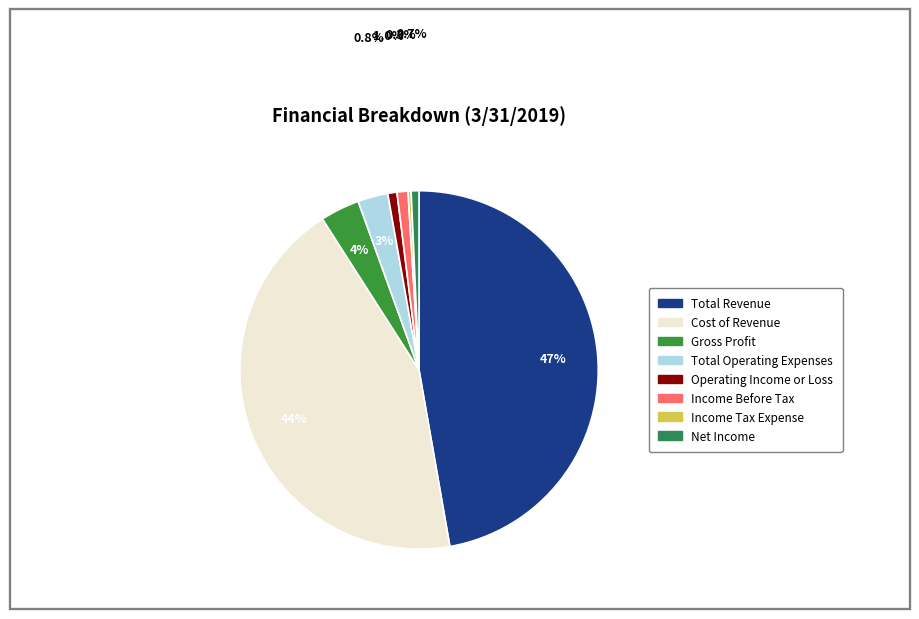

To the nearest percent, what percentage of the pie is Gross Profit?

4%